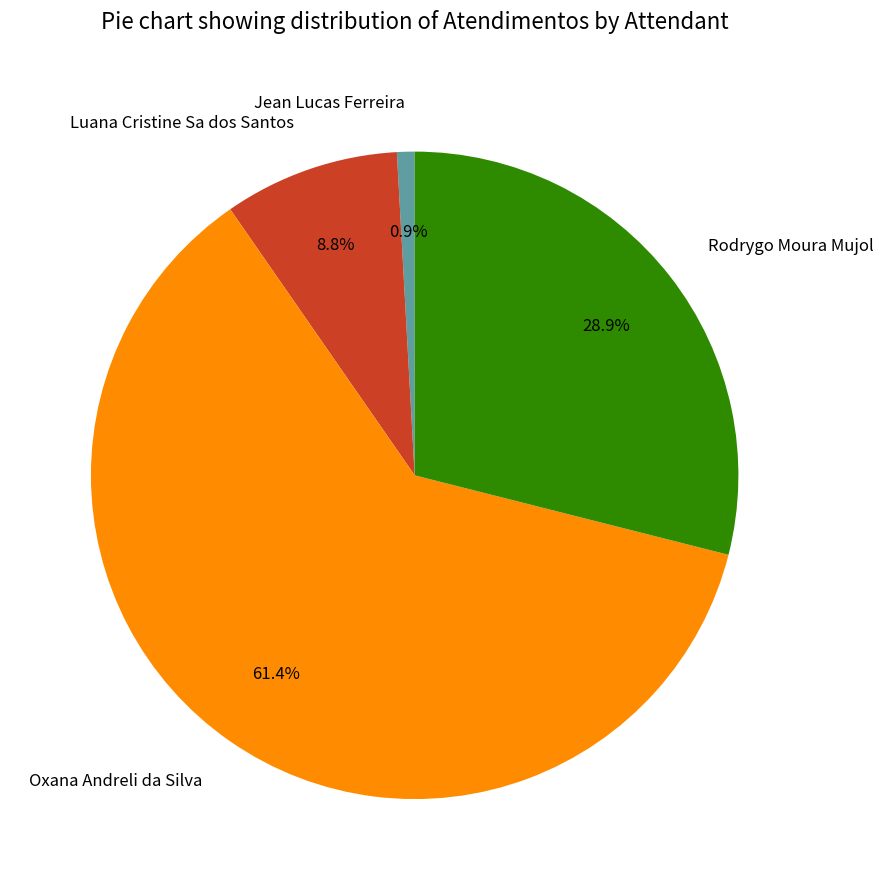

The Jean Lucas Ferreira slice represents 12% of the pie. True or false?

False